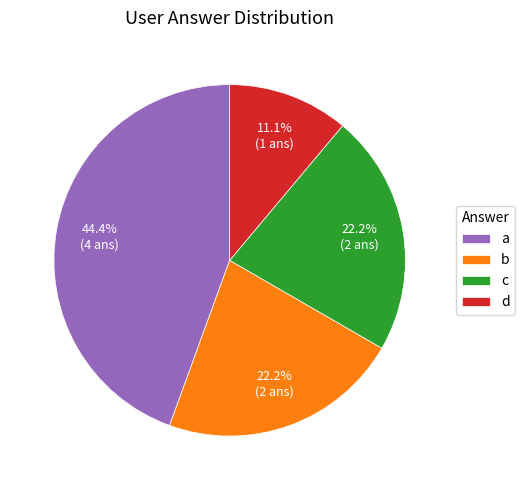

Is it true that a is 44% of the pie?

True